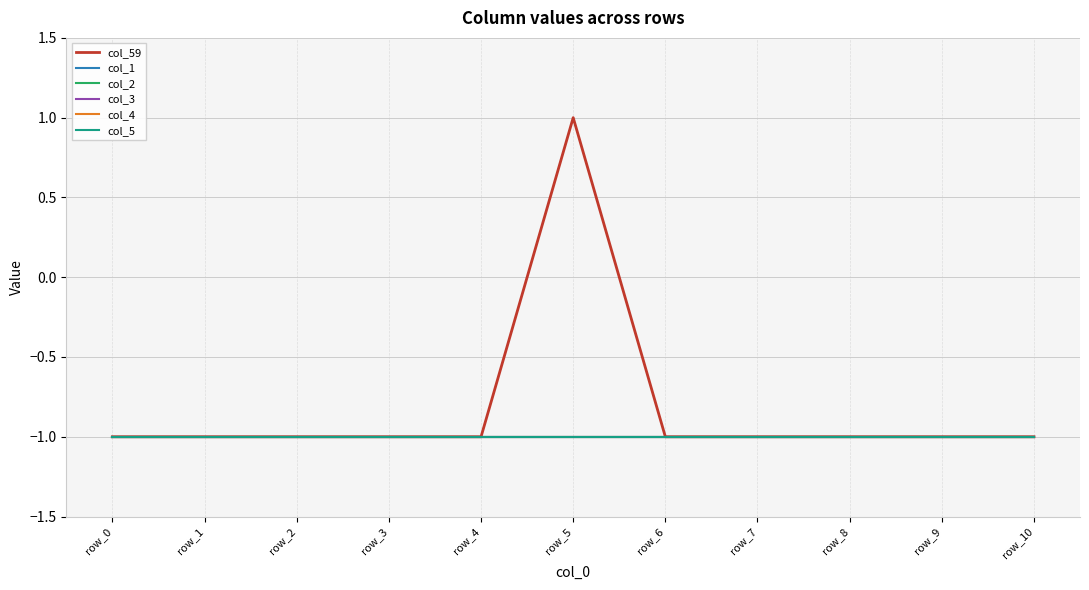

What is the value of the col_59 point at the 2nd from the left?

-1